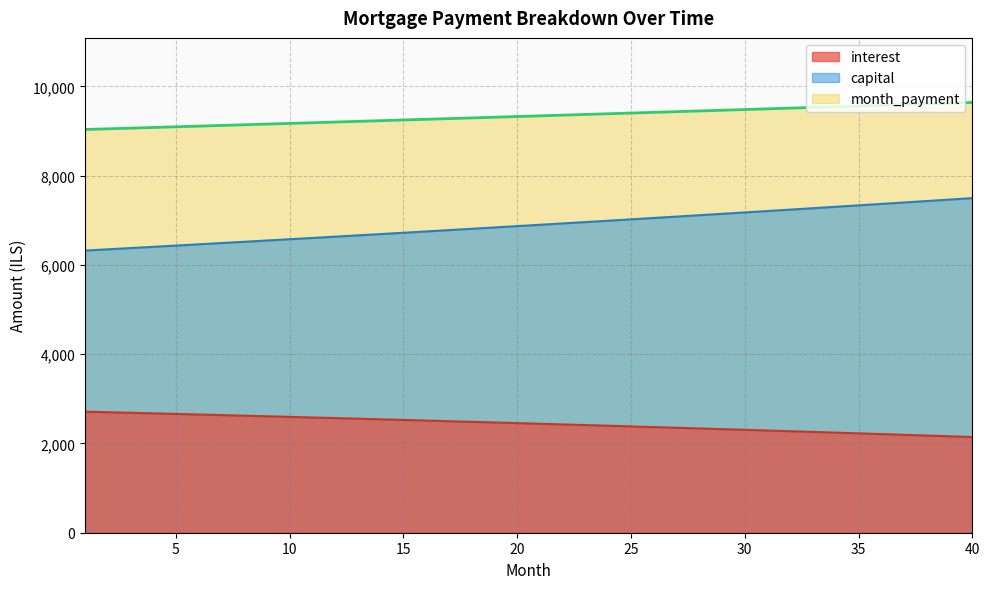

Is it true that interest (line) equals 4333.2 at 18?

False